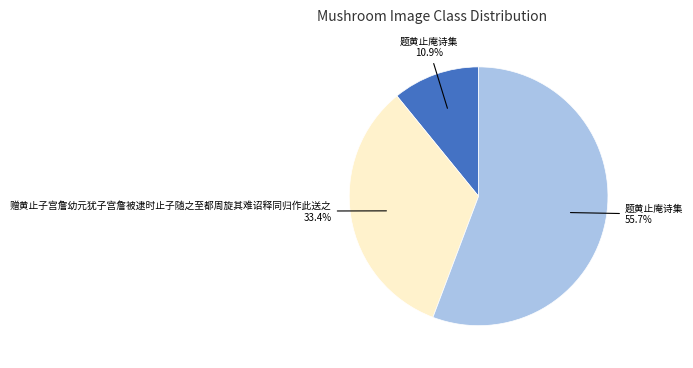

Does any single category account for the majority?

Yes